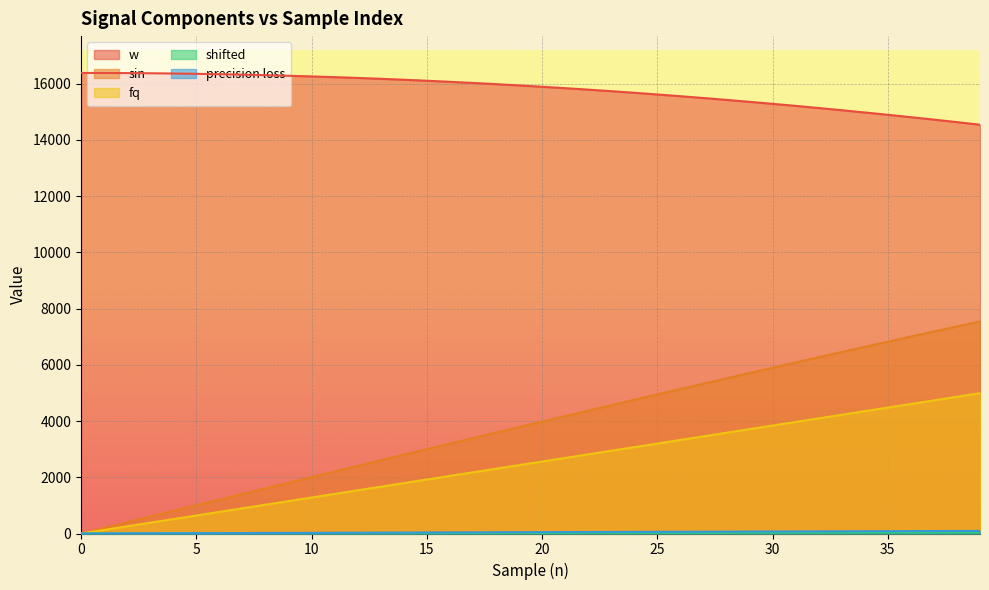

What is the difference between the maximum and minimum values in the fq series?

4992